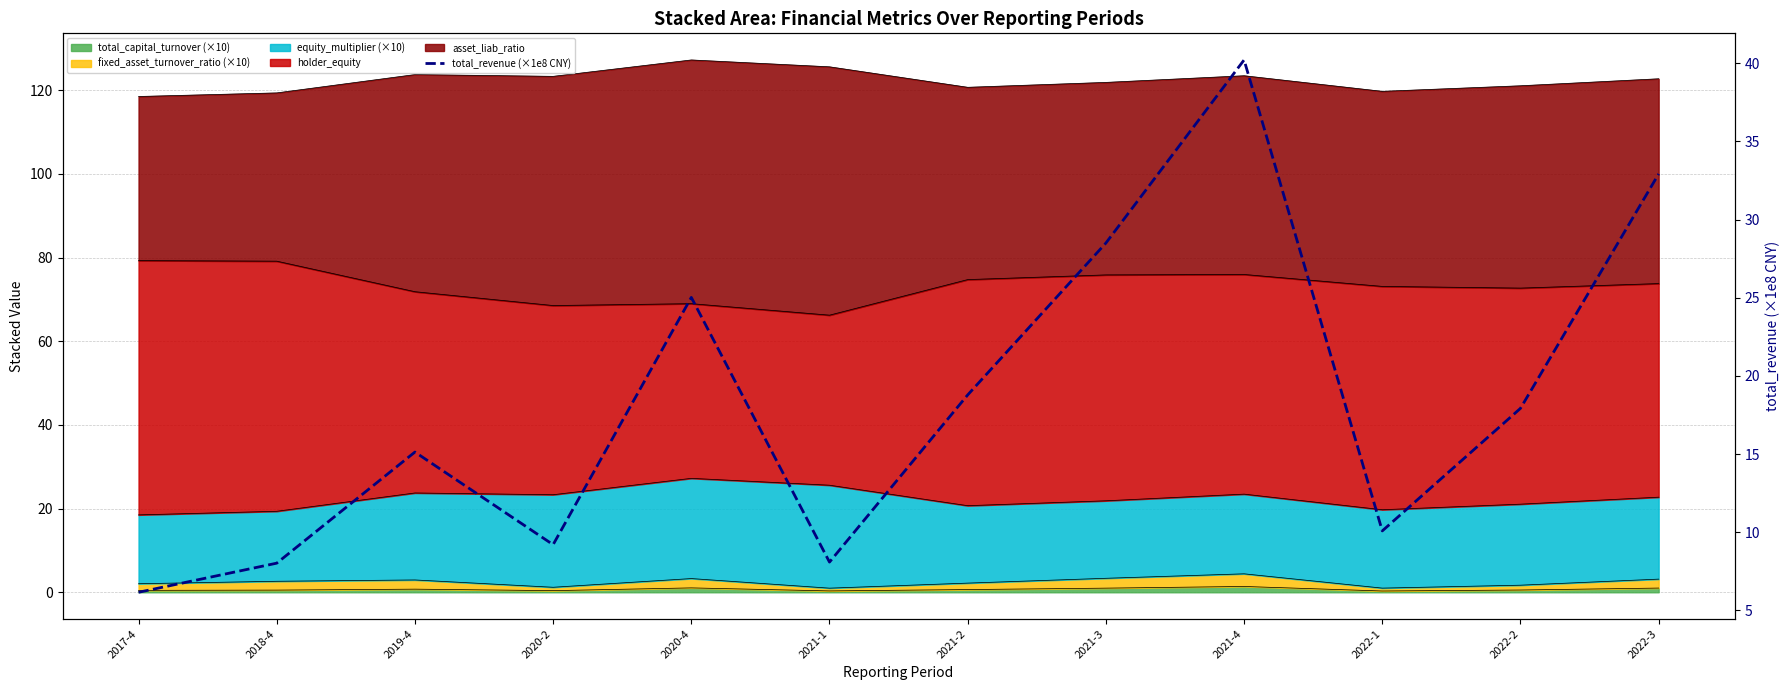

What is the average value?

18.3